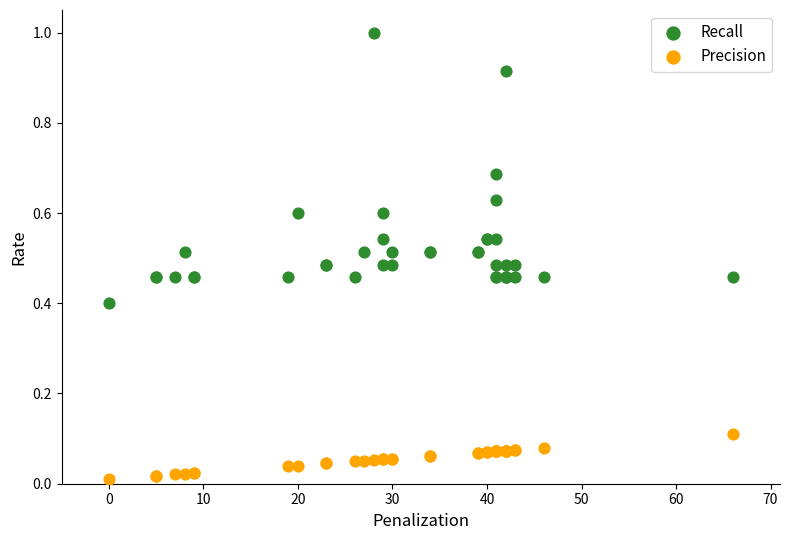

Which series reaches the maximum Y coordinate?

Recall